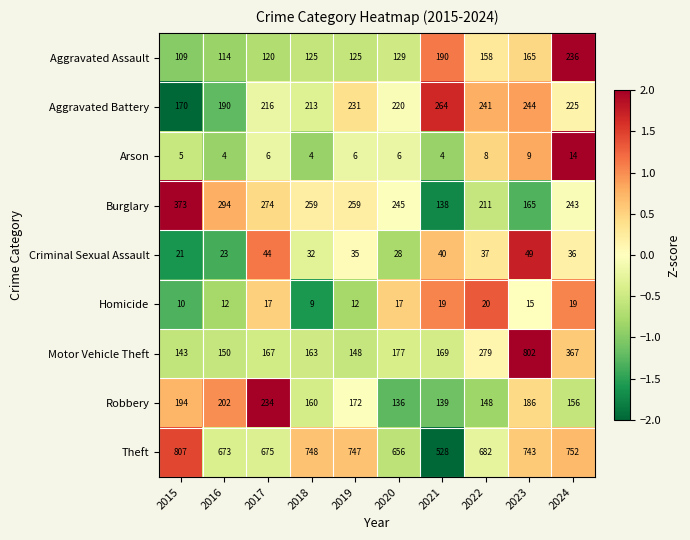

True or false: Robbery has a value of 250 at 2022.

False